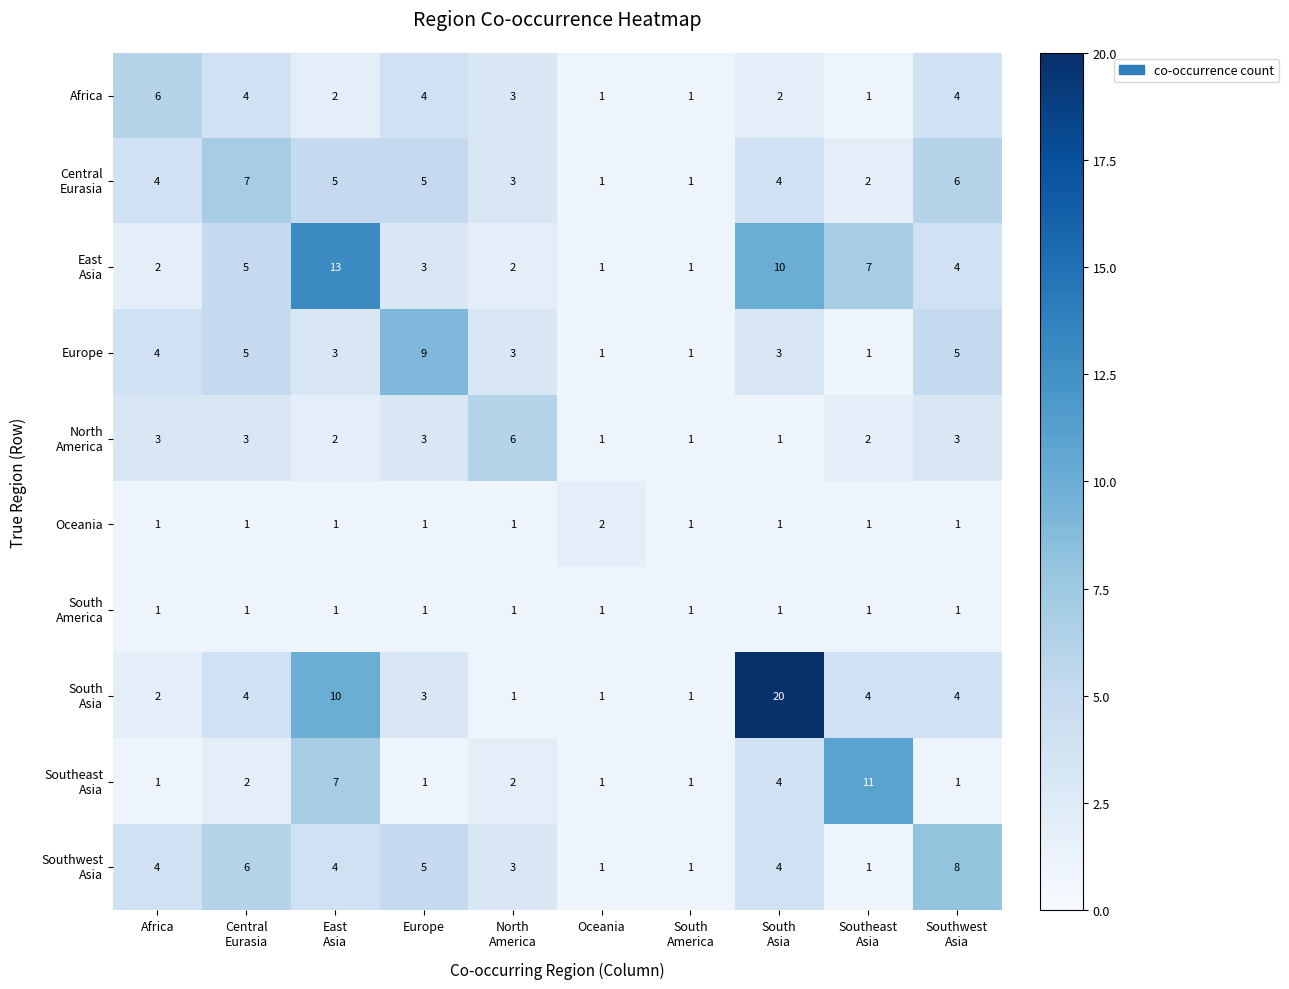

The value of Oceania at Africa is 1. True or false?

True